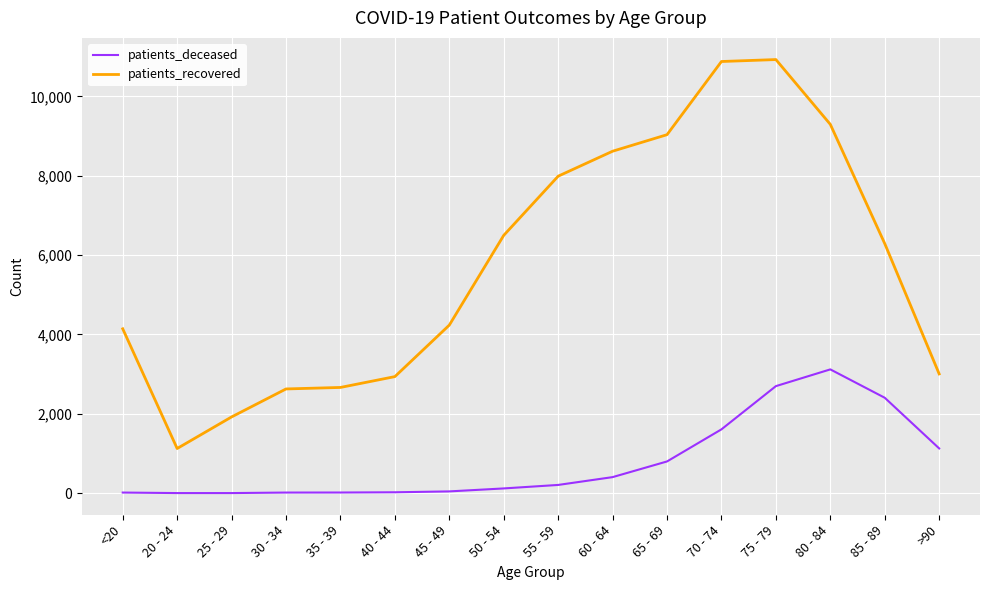

What is the difference between the second highest and minimum values in the patients_recovered series?

9753